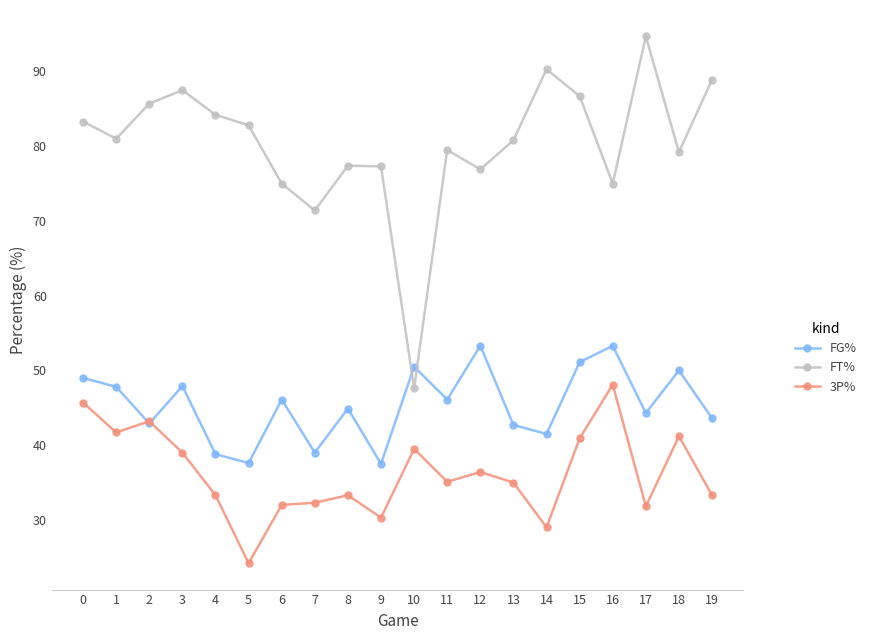

At 14, list the series in order from largest to smallest.

FT%, FG%, 3P%